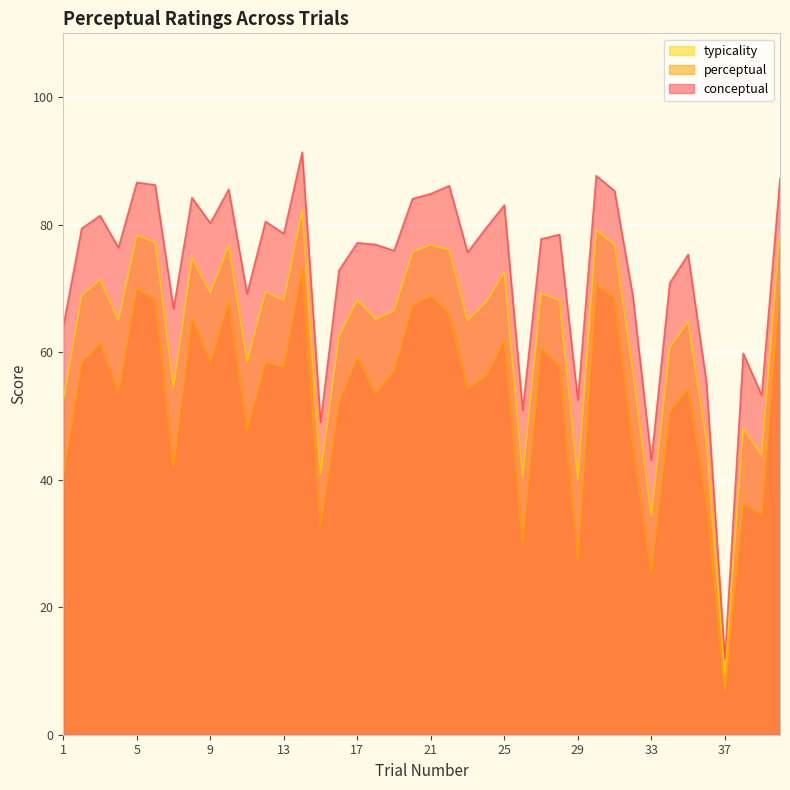

What is the difference between the typicality values at 25 and 1?

20.1